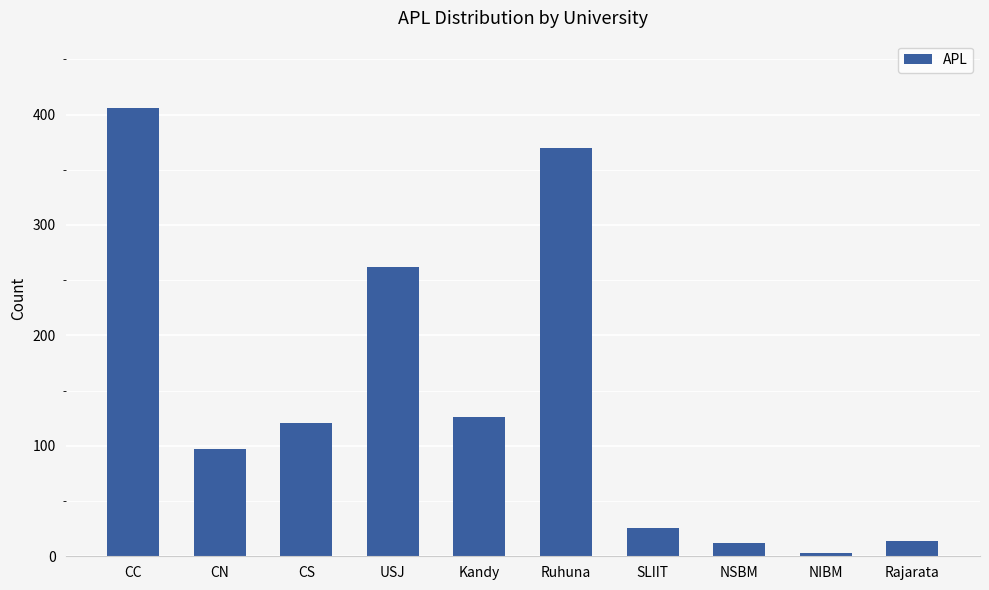

What is the label of the 4th bar from the left?

USJ